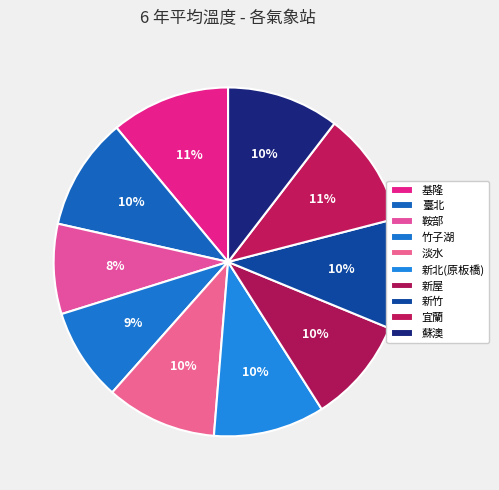

How many segments does this pie chart have?

10